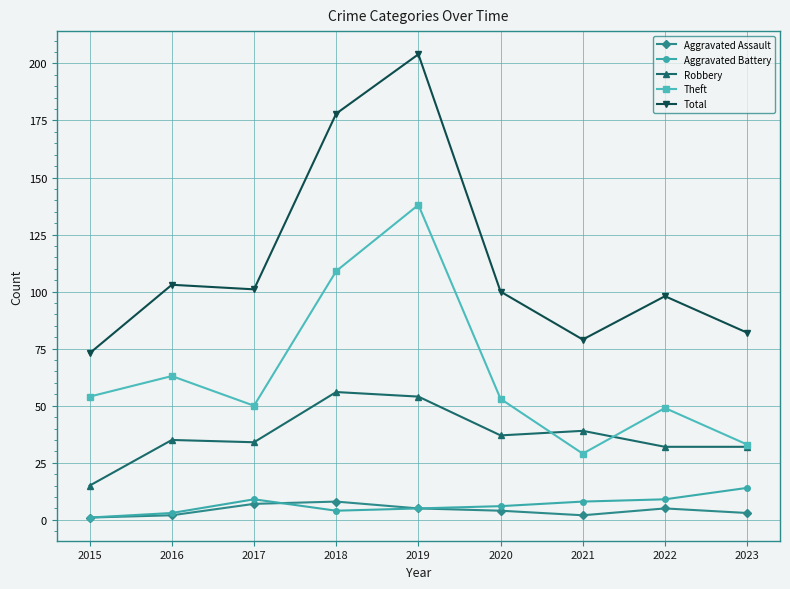

Which series has the largest range (max minus min)?

Total